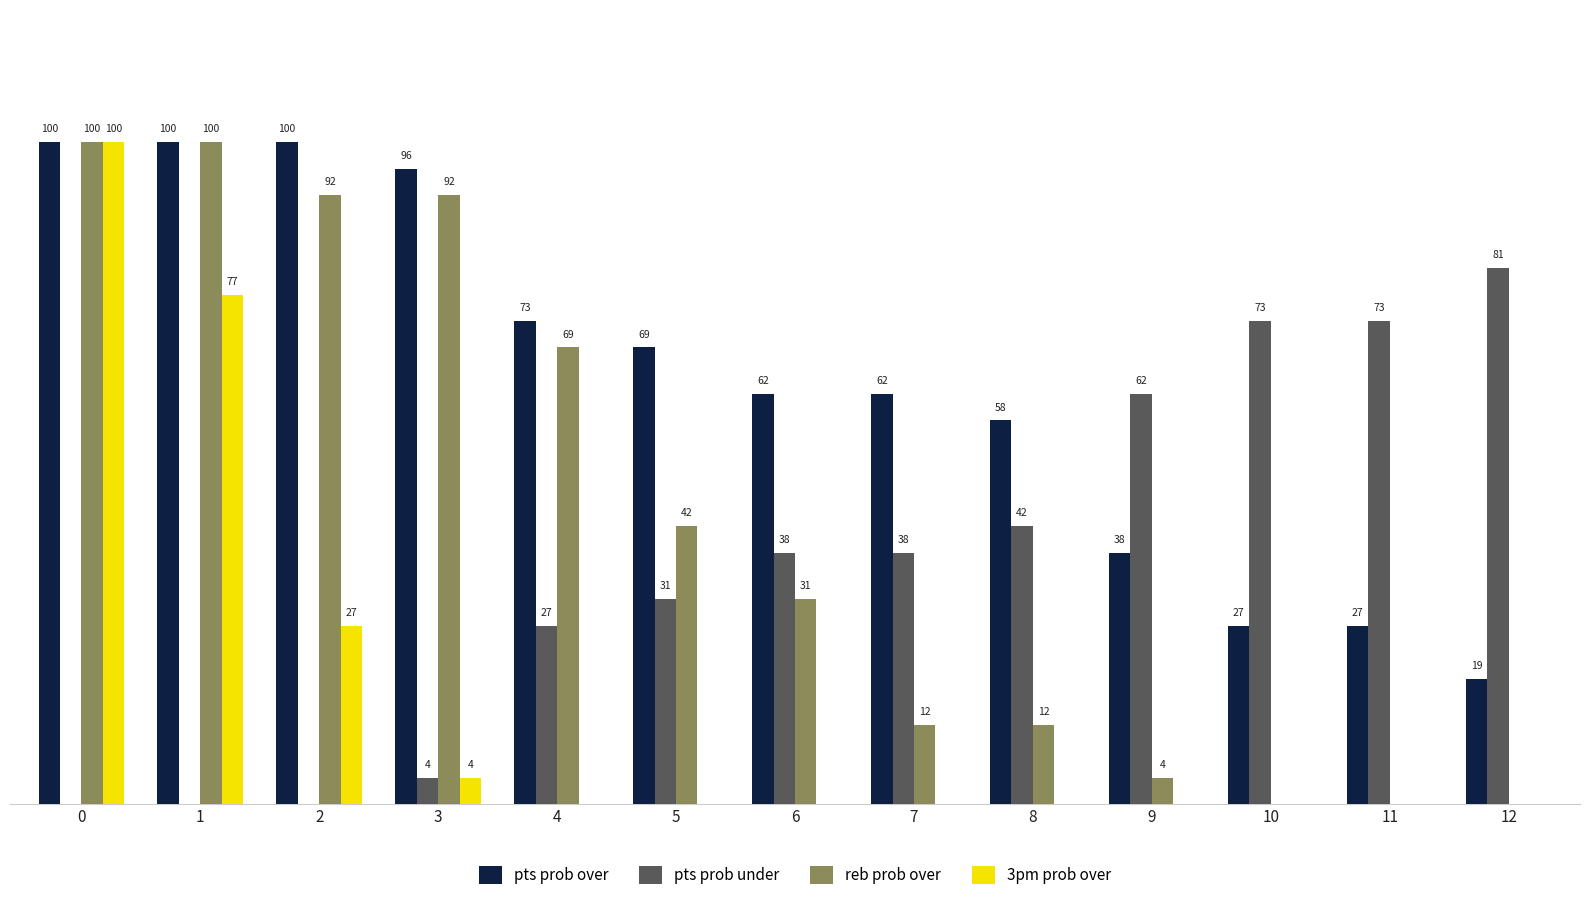

Does the chart contain stacked bars?

No